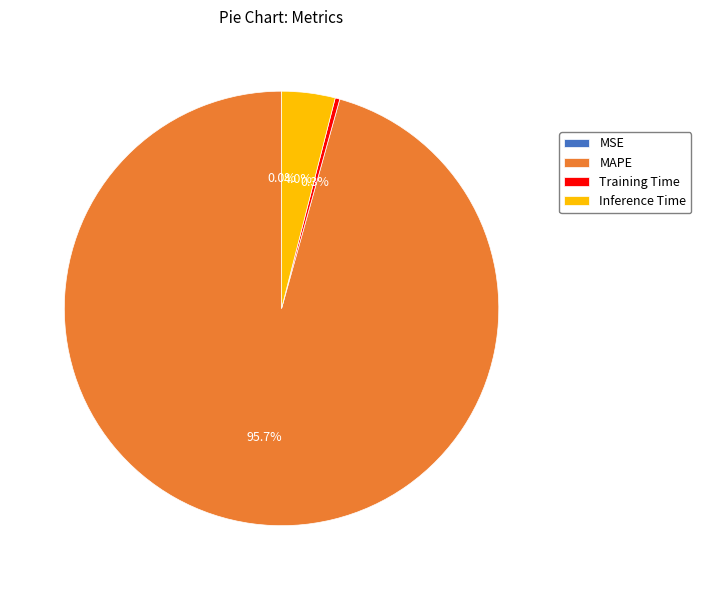

Which has a higher value, Training Time or MAPE?

MAPE